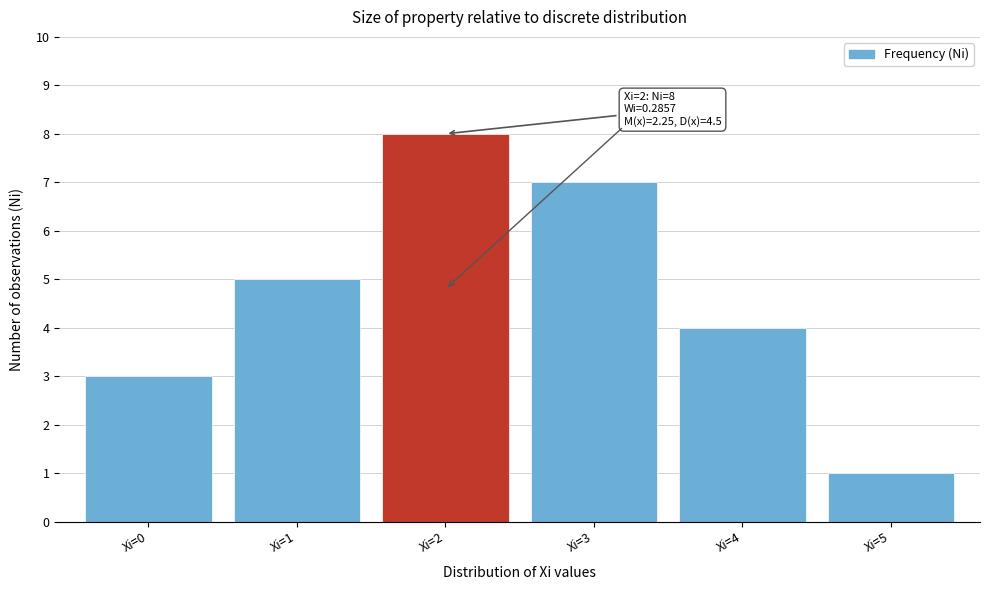

Reading right to left, what are all the values shown in this chart?

1	4	7	8	5	3